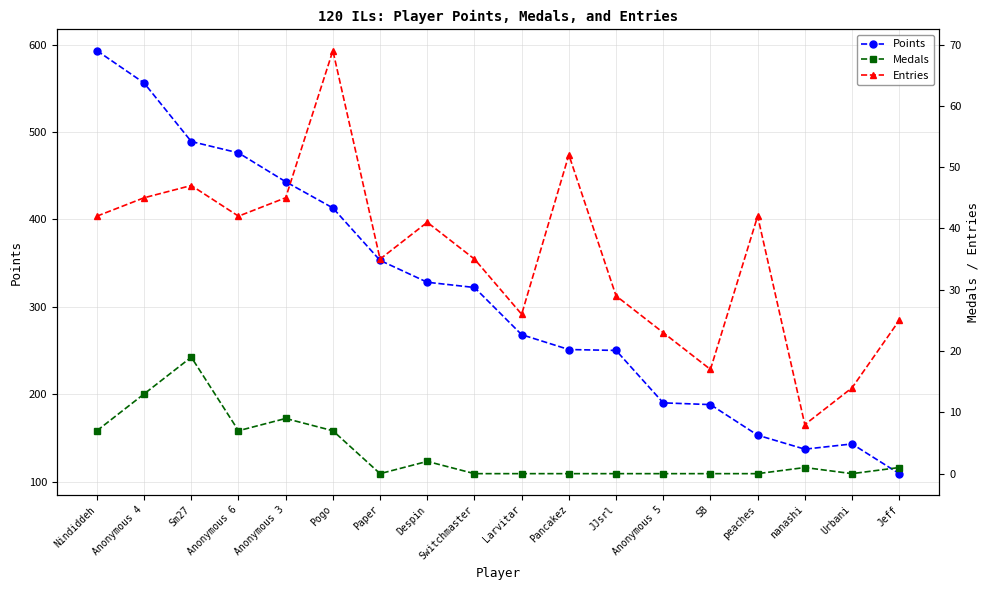

What is the label of the 13th point from the left?

Anonymous 5